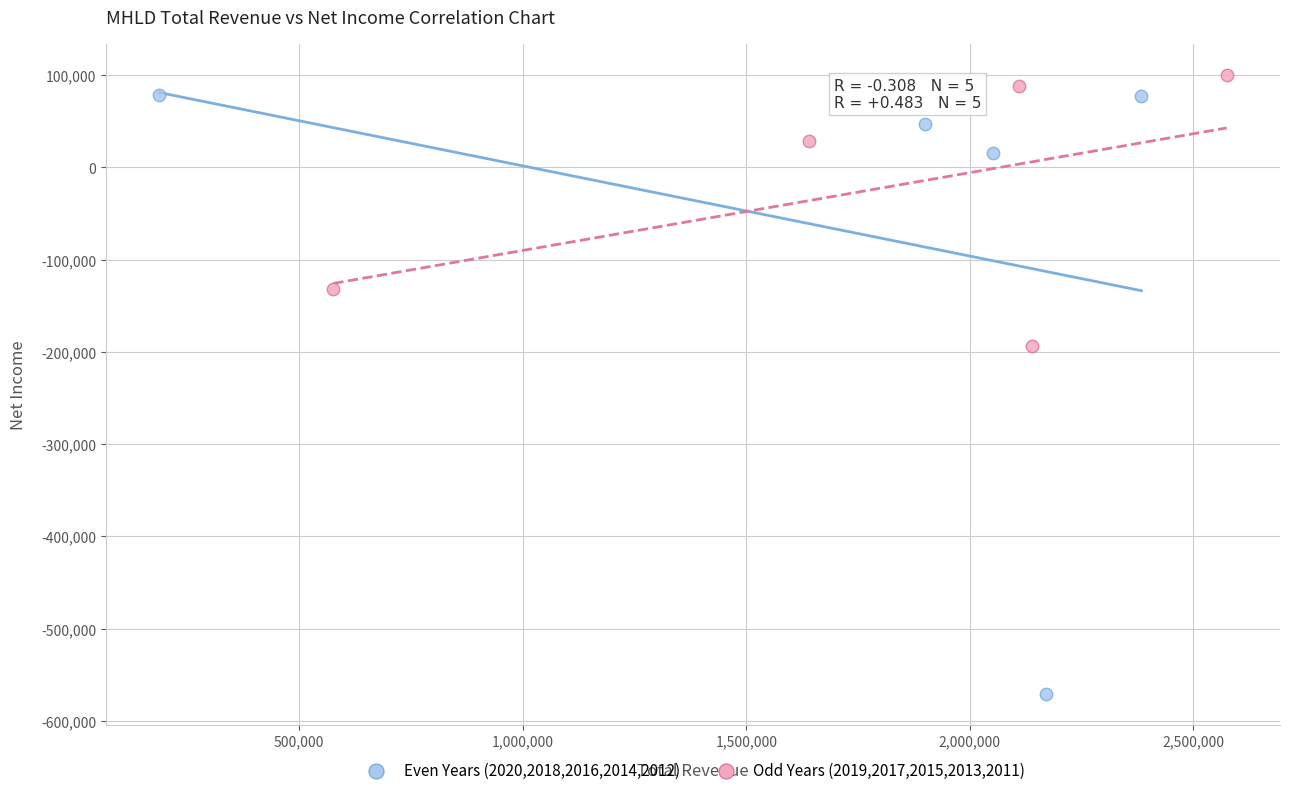

What are all the series names shown in the legend?

Even Years (2020,2018,2016,2014,2012), Odd Years (2019,2017,2015,2013,2011)